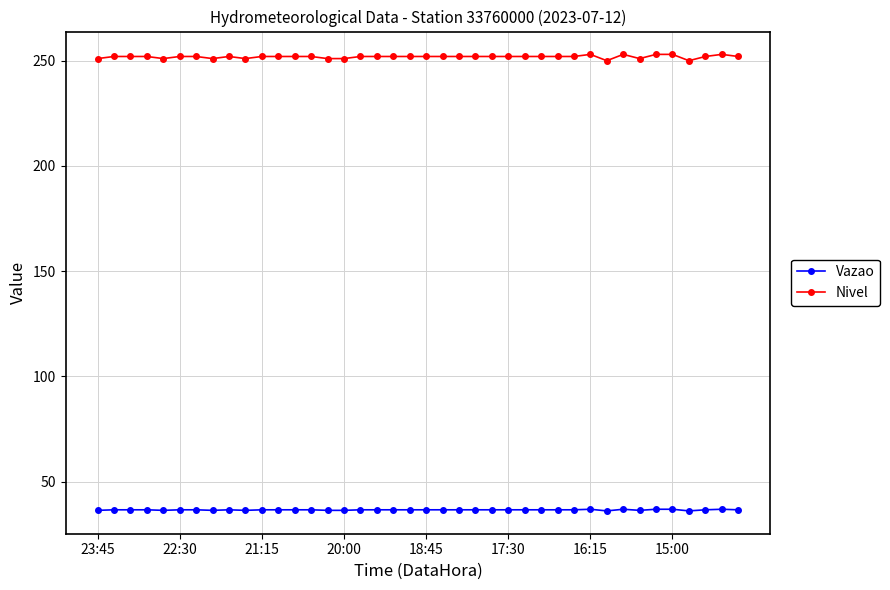

How many Nivel values are between 252 and 253?

31